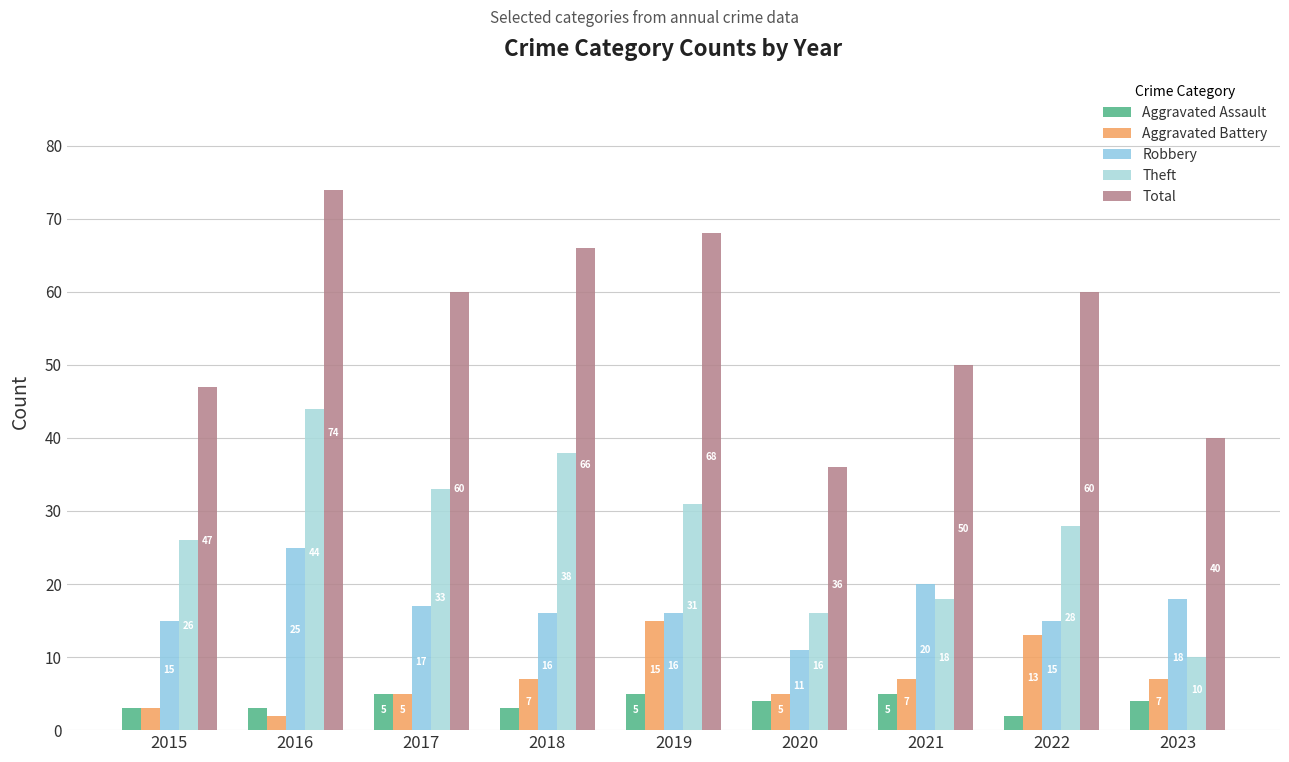

At 2020, list the series in order from largest to smallest.

Total, Theft, Robbery, Aggravated Battery, Aggravated Assault